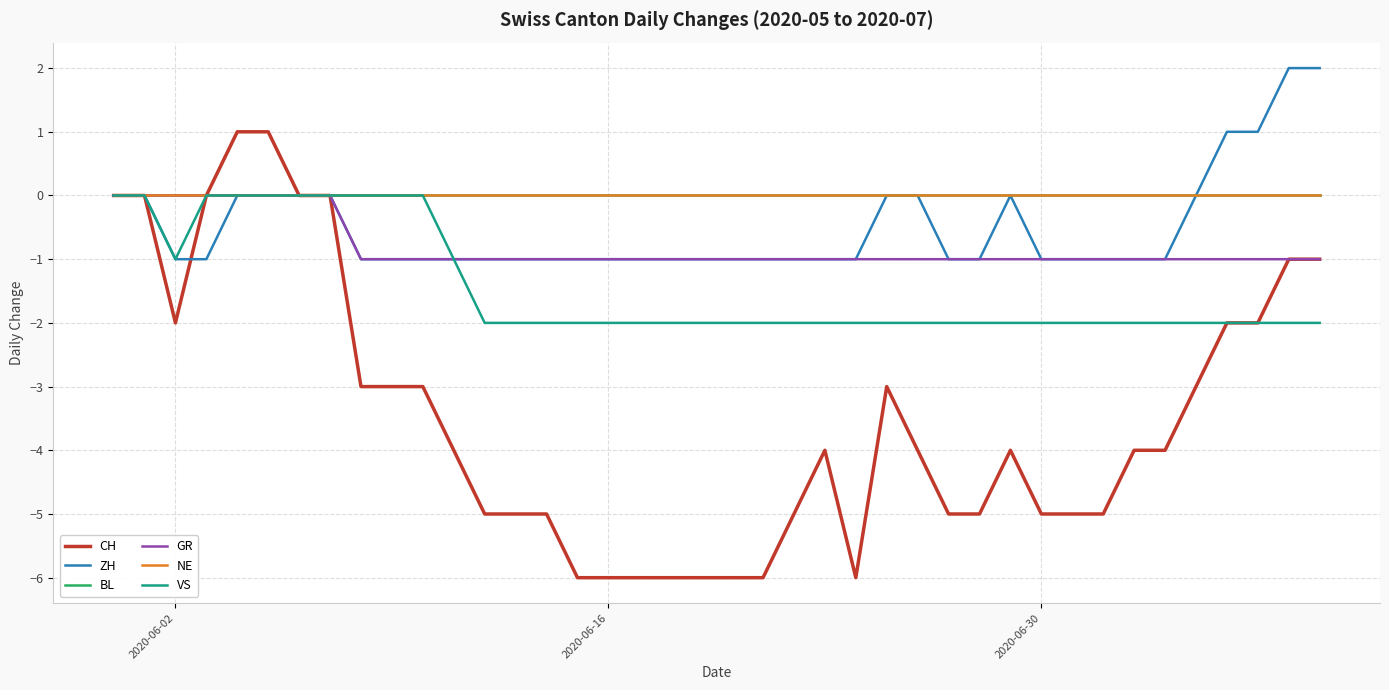

Is this an area chart (filled region under the line)?

No